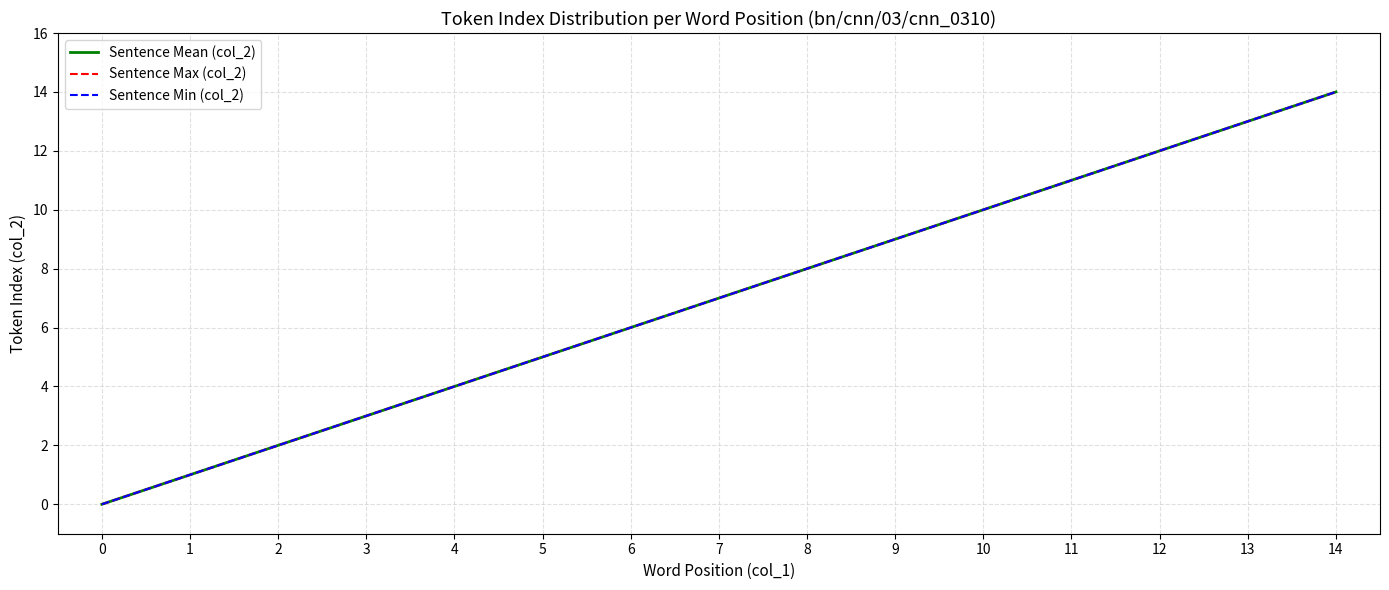

True or false: Sentence Min (col_2) has a value of 5 at 5.

True